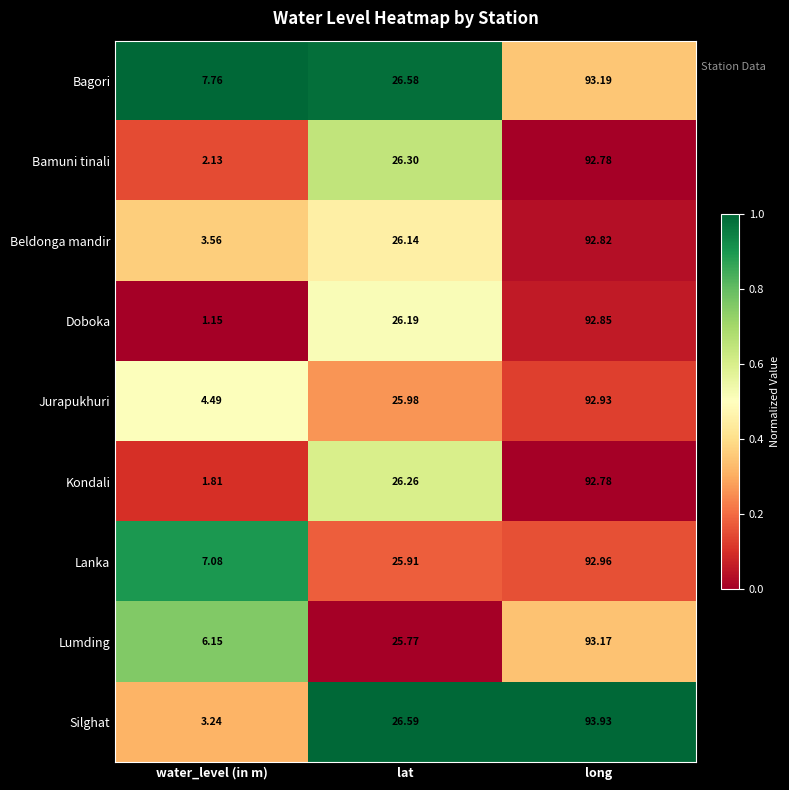

Which series has the widest spread of values?

Doboka